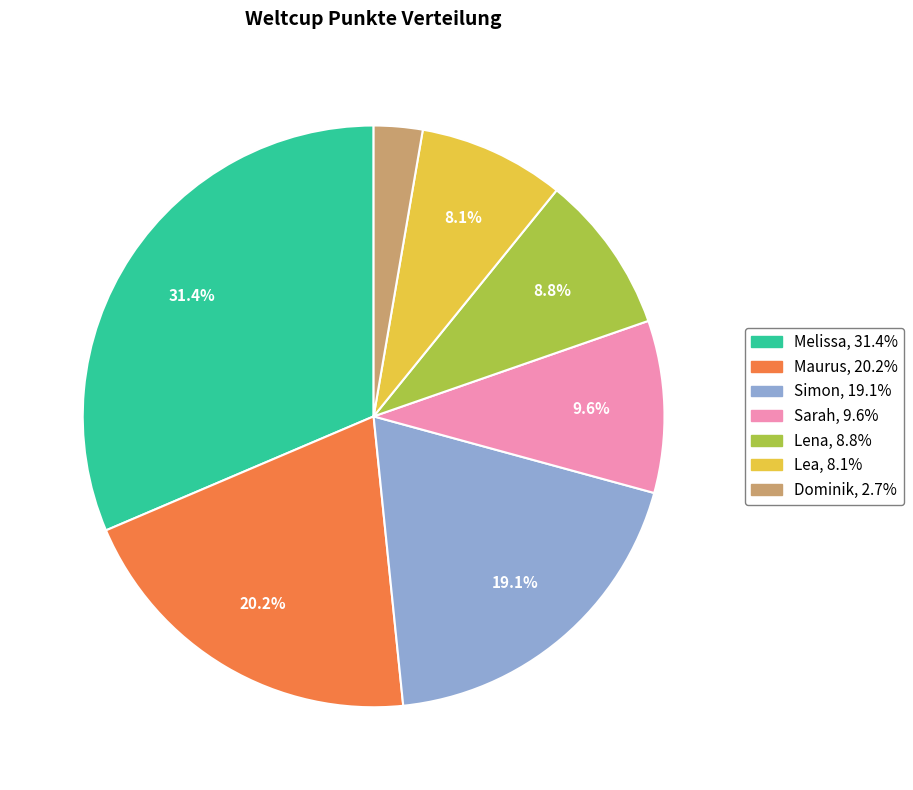

What percentage is the Lena slice, to the nearest percent?

9%